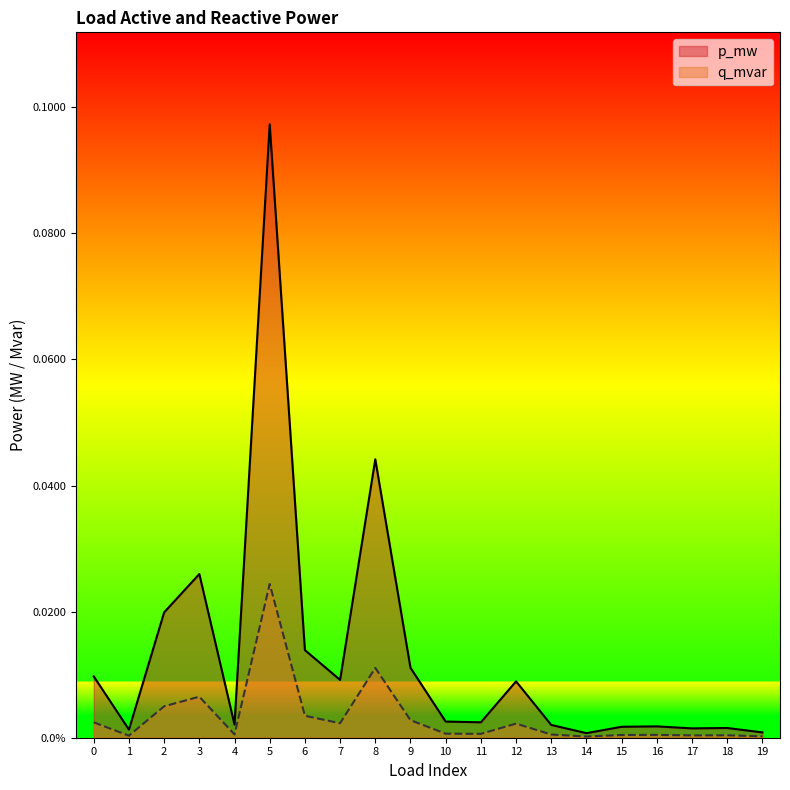

At how many categories does at least one series exceed 0?

20